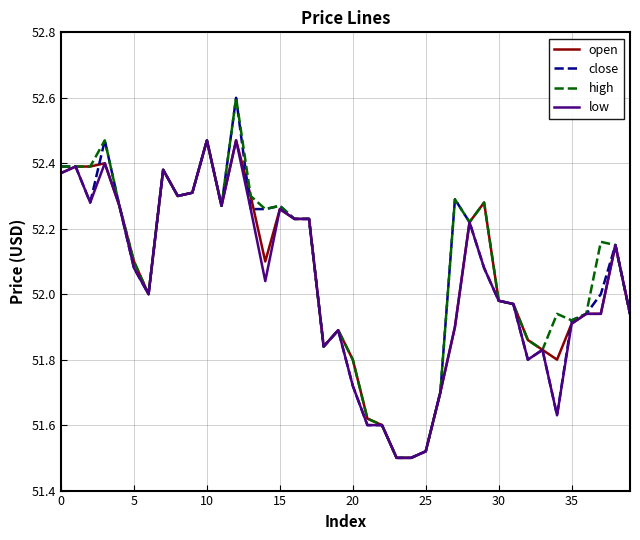

What are all the series names shown in the legend?

open, close, high, low